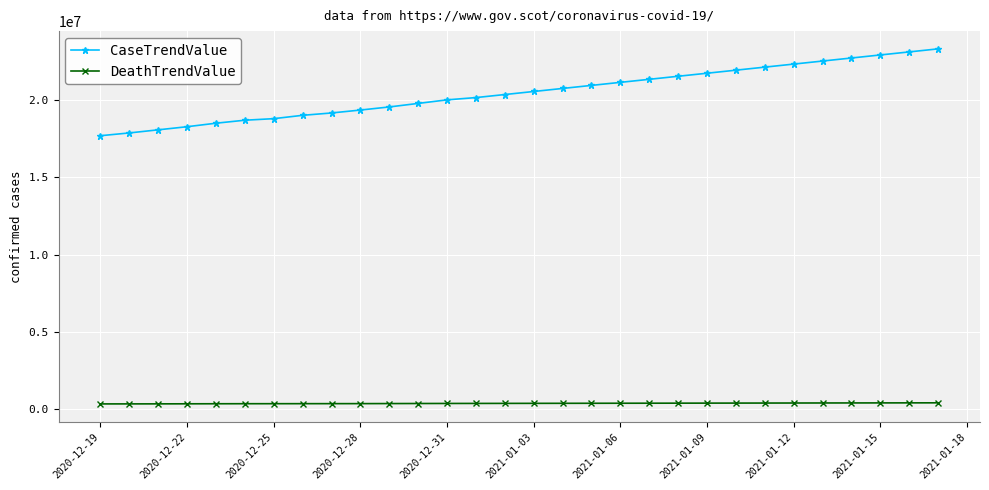

List the series in order of their peak value, highest first.

CaseTrendValue, DeathTrendValue